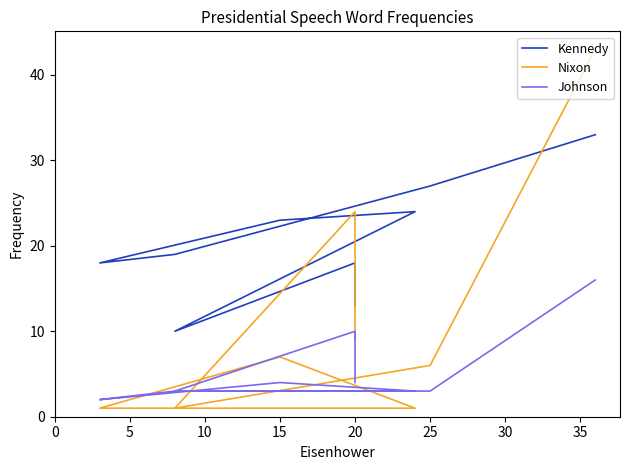

What is the value of the Kennedy point at the 7th from the left?

10